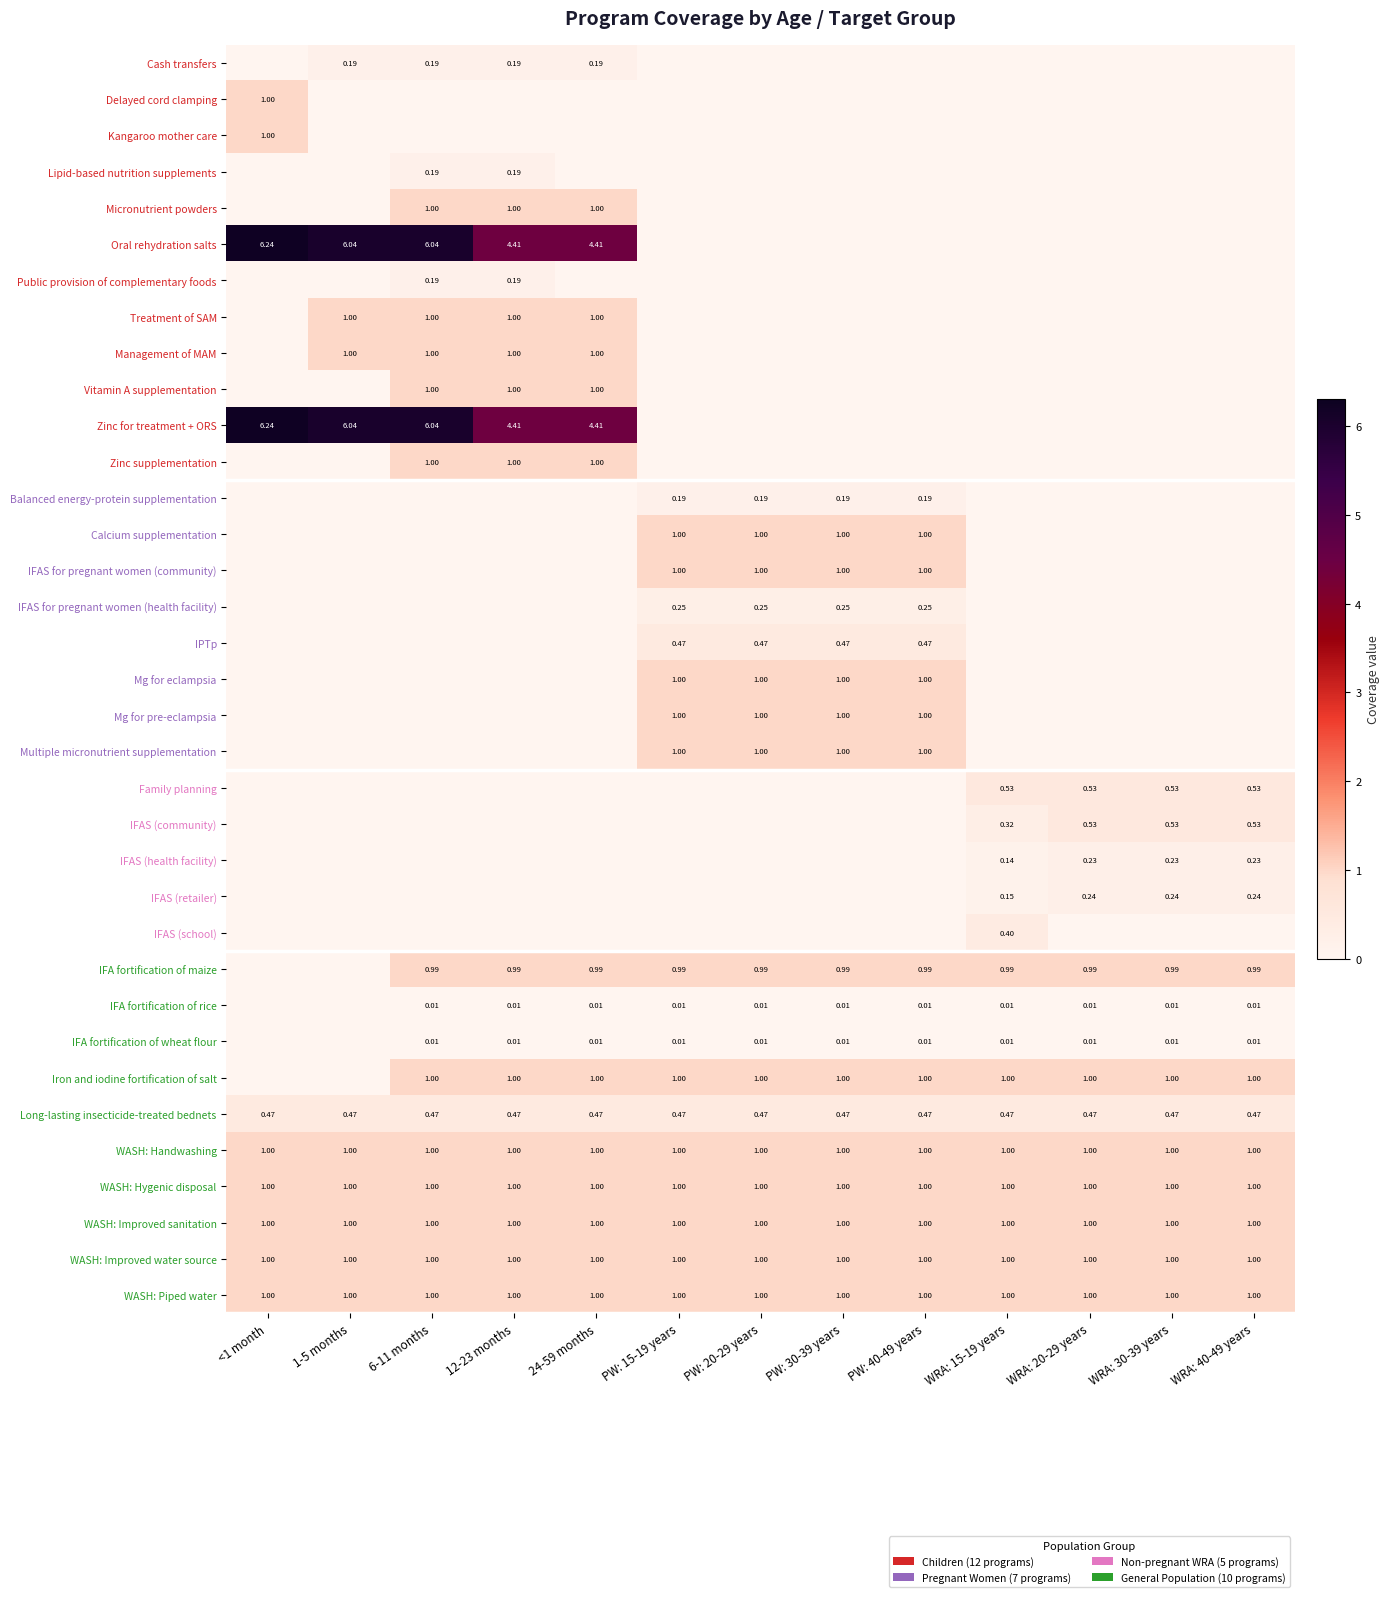

Is the value of IFA fortification of wheat flour at WRA: 30-39 years greater than the value of Long-lasting insecticide-treated bednets at 24-59 months?

No